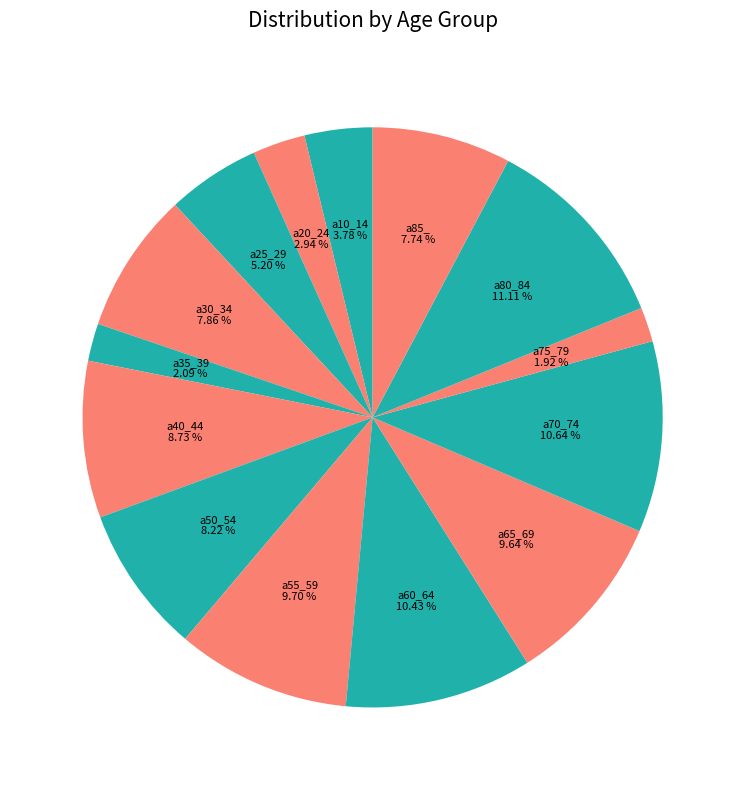

Which category has the smallest portion of the pie?

a75_79